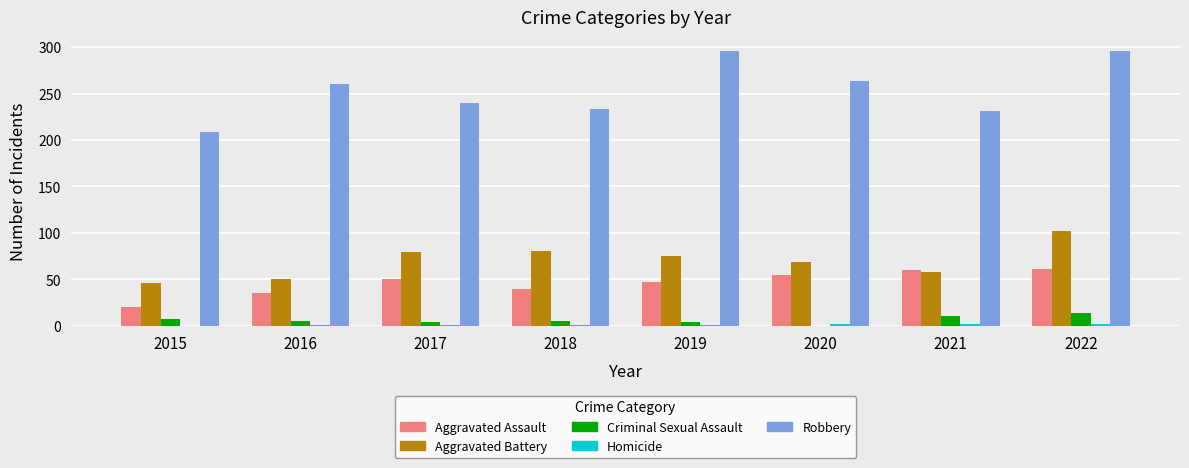

What is the greatest value displayed?

296